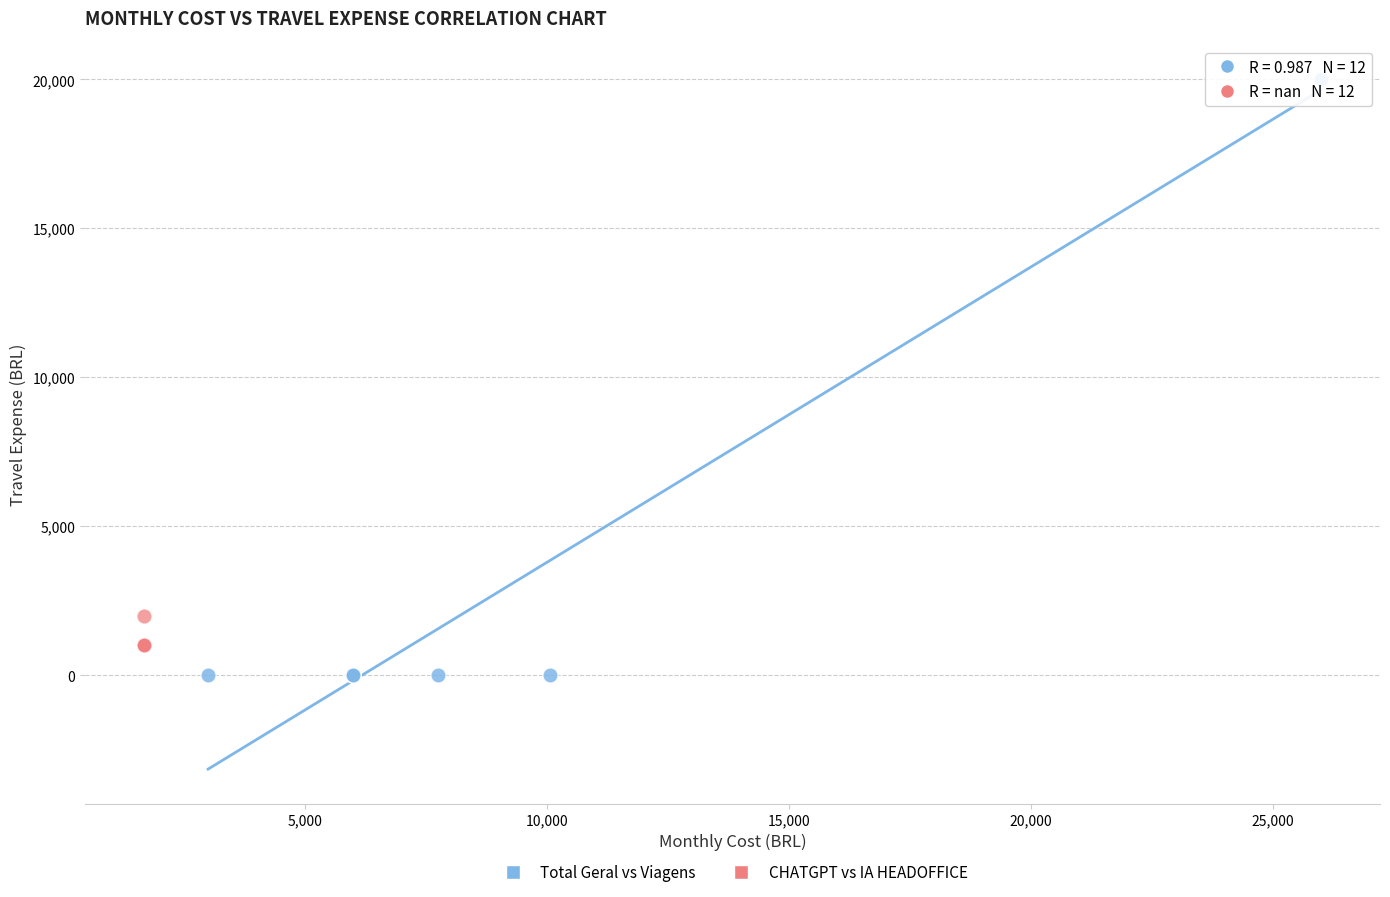

Which series has the widest spread of Y values?

Total Geral vs Viagens